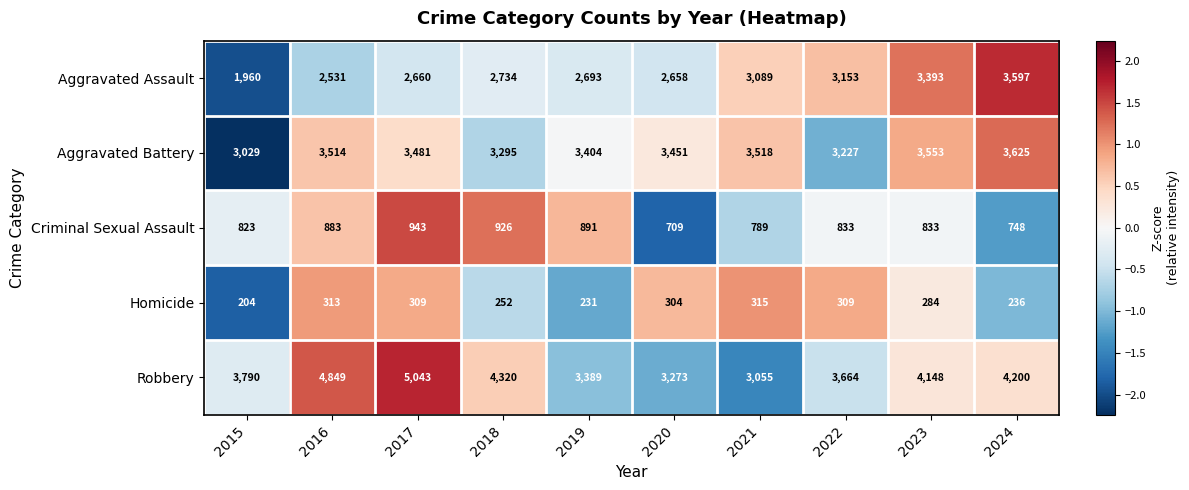

The value of Robbery at 2021 is 4588. True or false?

False